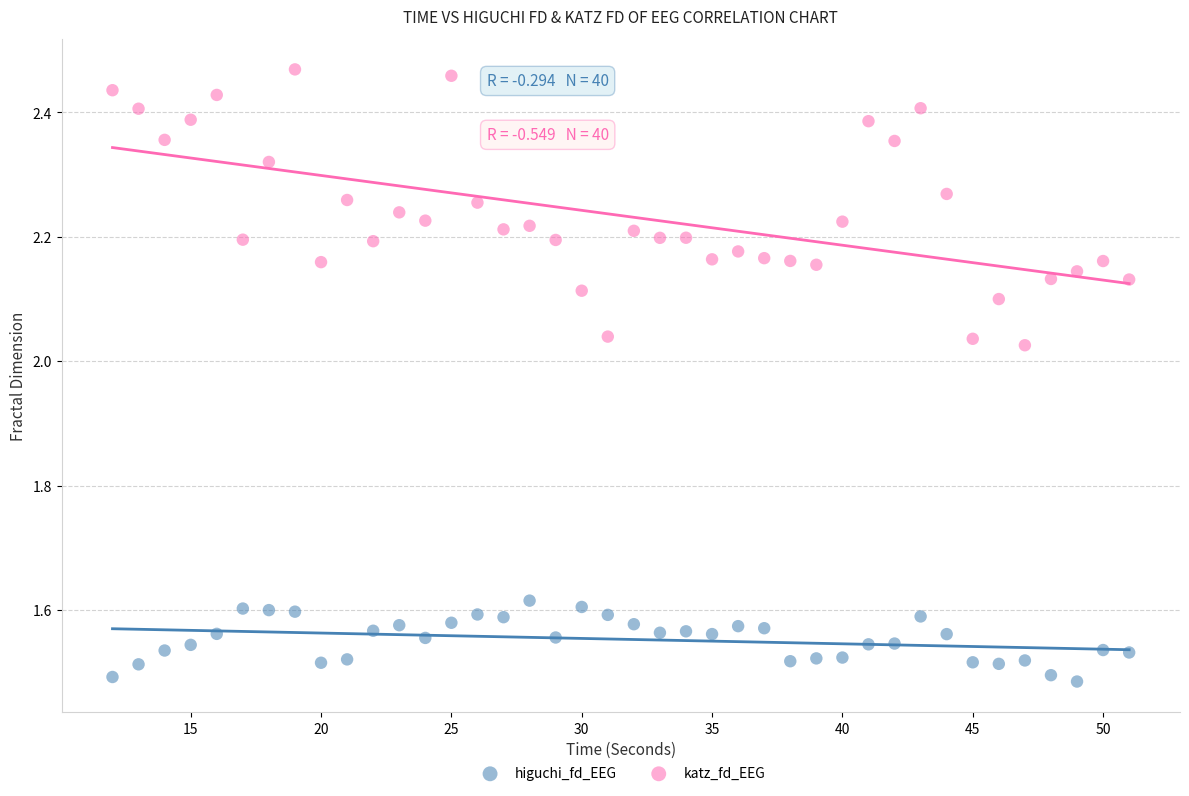

Which series contains the lowest Y value?

higuchi_fd_EEG